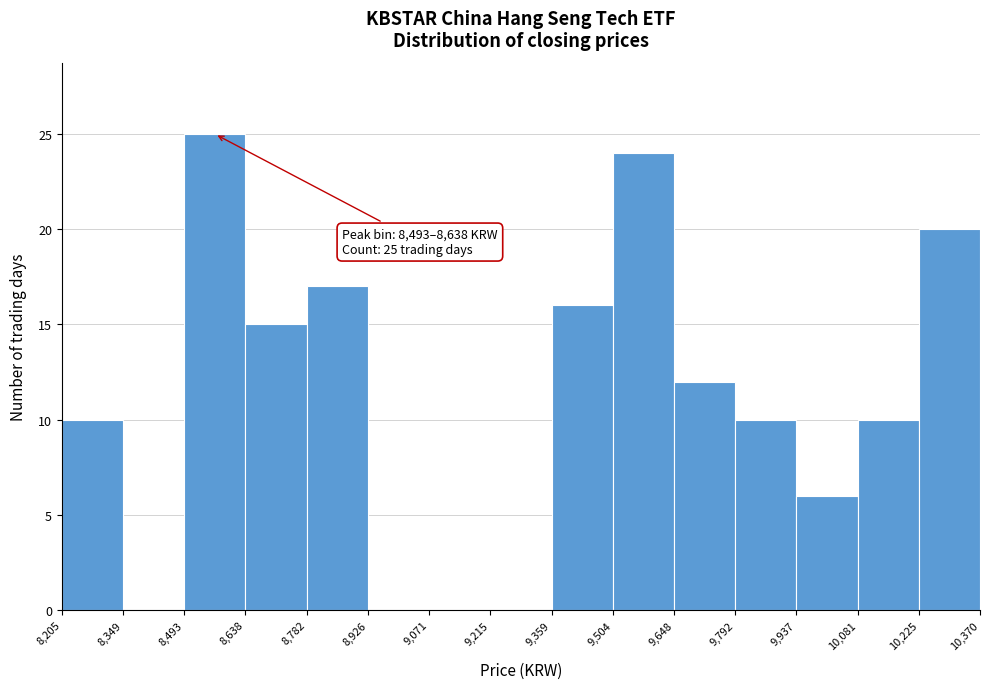

Over which range of the x-axis is the bar tallest?

8,493 to 8,638